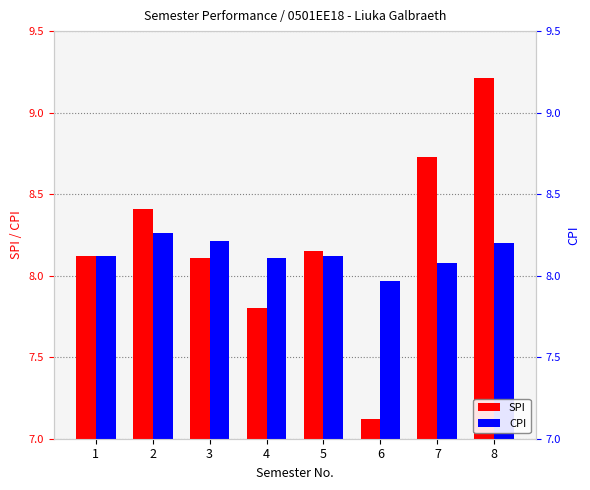

Are the bars grouped side by side (vs. stacked)?

Yes